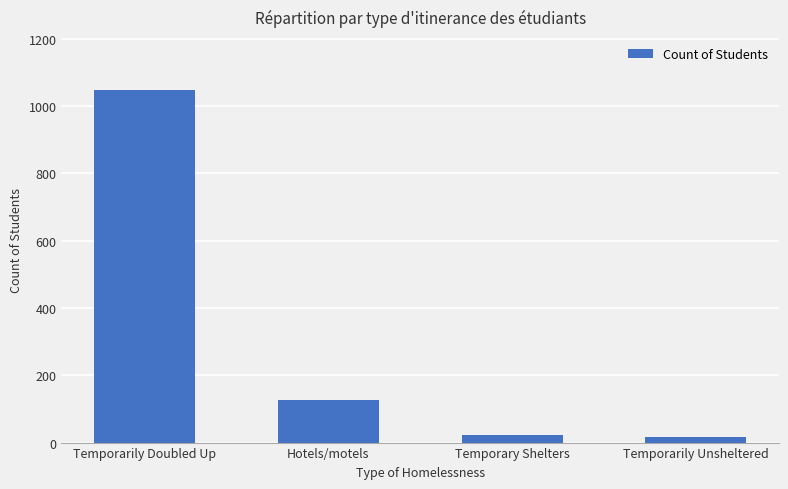

What is the minimum value shown in the chart?

18